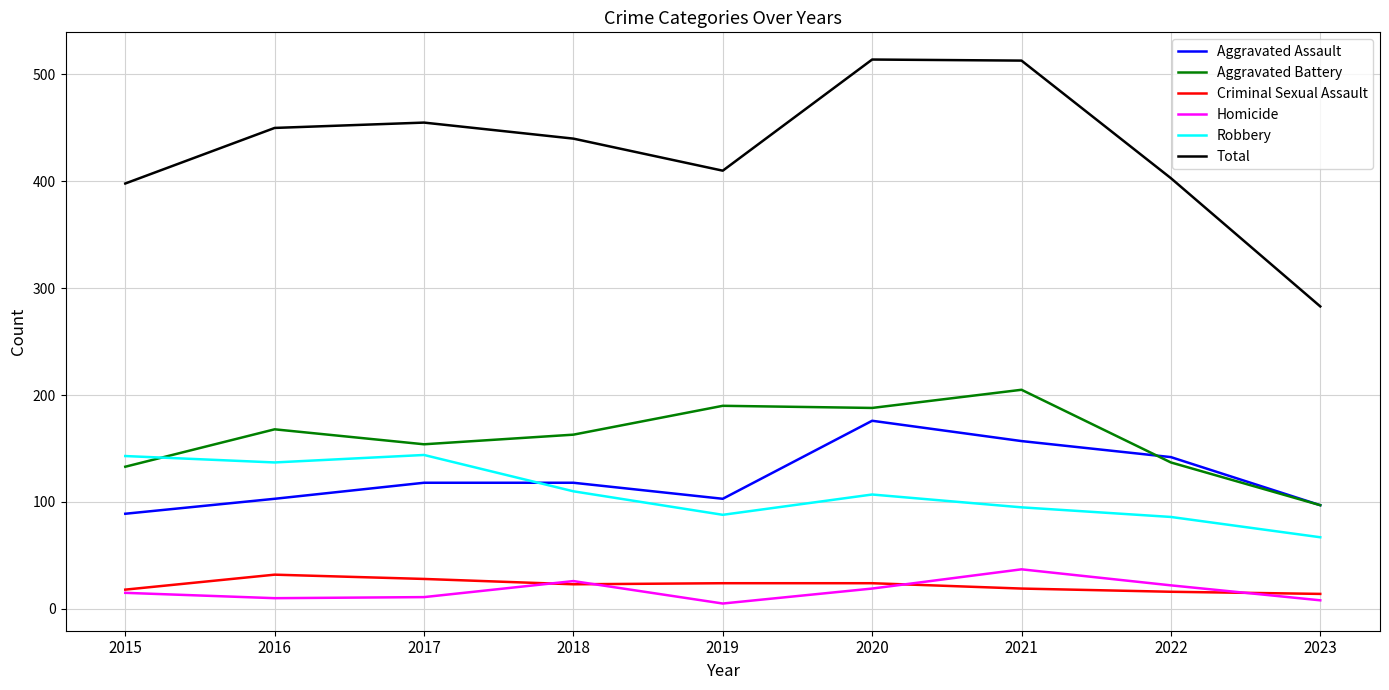

Which series changed the most between 2015 and 2016?

Total